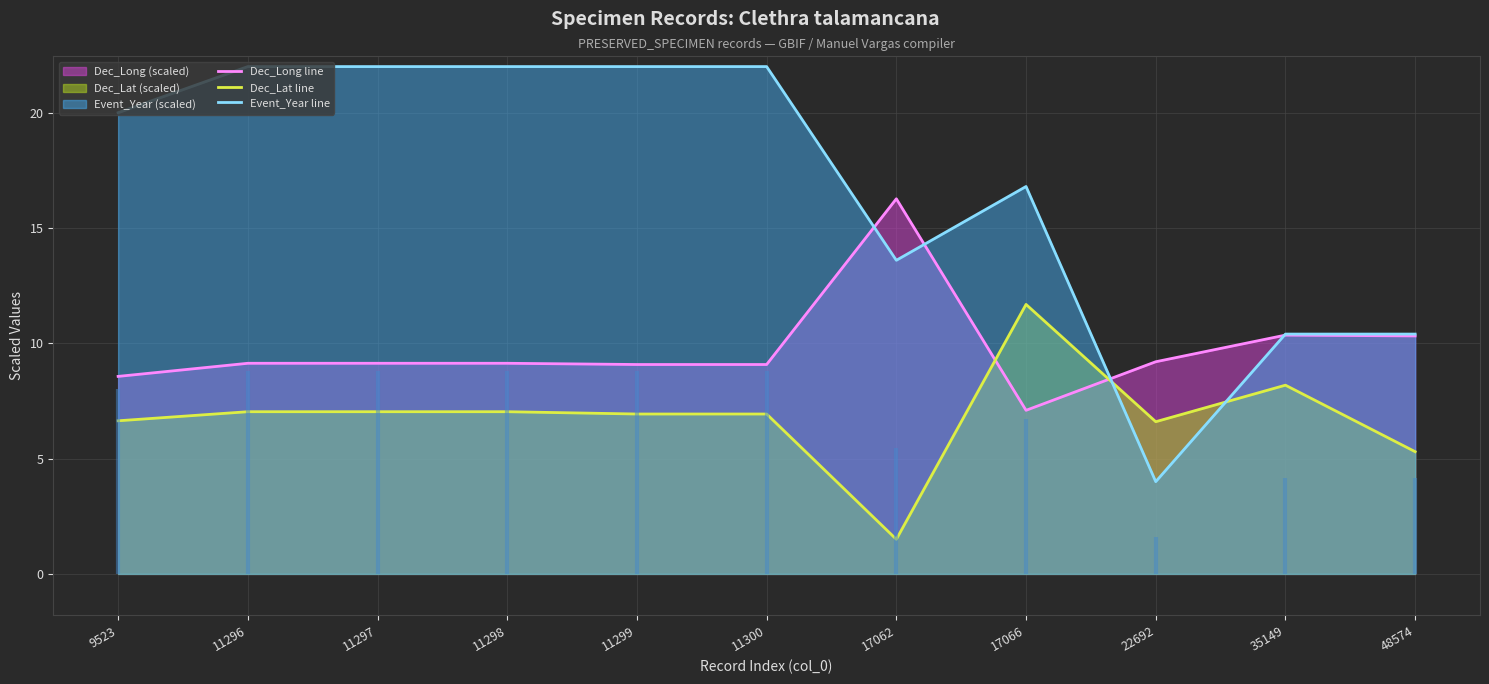

How many lines are shown in the chart?

3